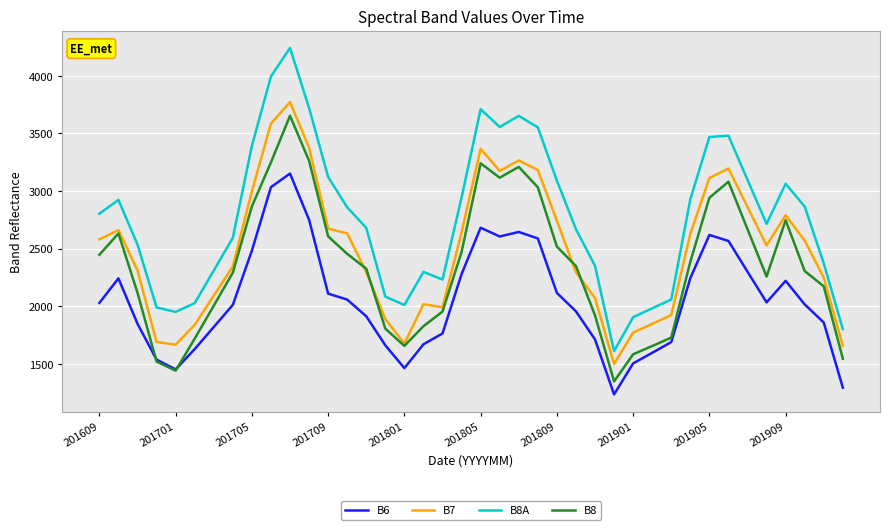

Which series has the largest total across all categories?

B8A